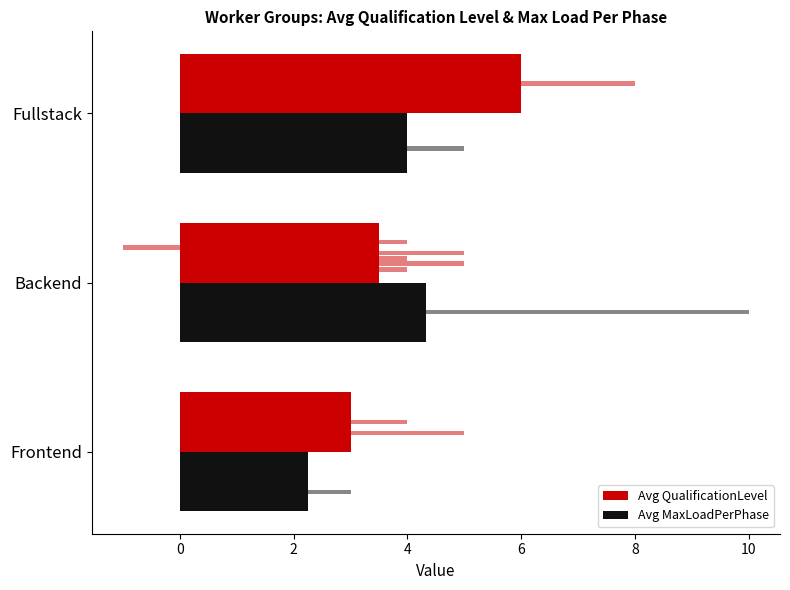

Rank the series by their maximum value, from lowest to highest.

Avg MaxLoadPerPhase, Avg QualificationLevel